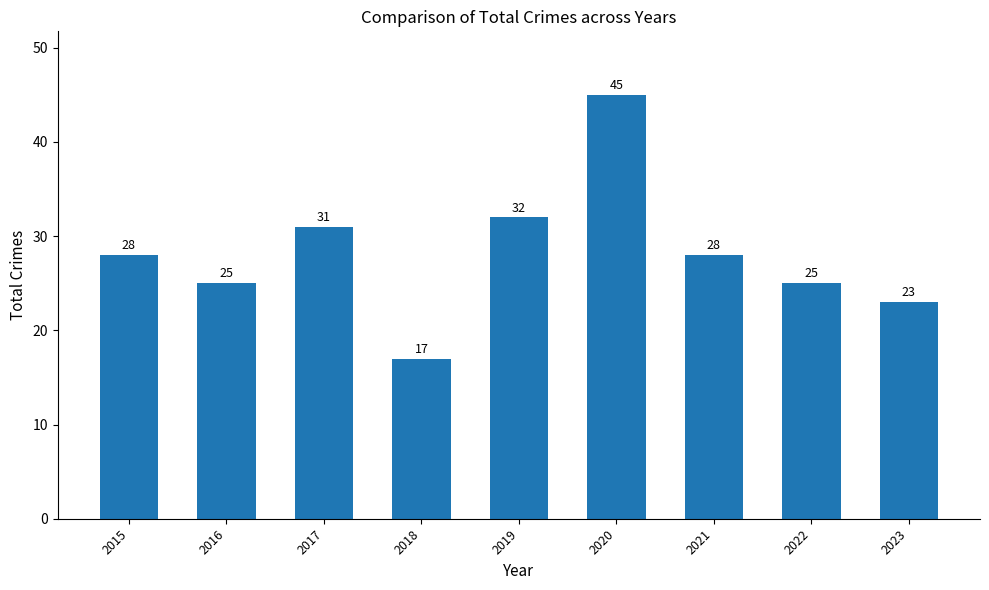

The chart shows a value of 17 at 2018. True or false?

True